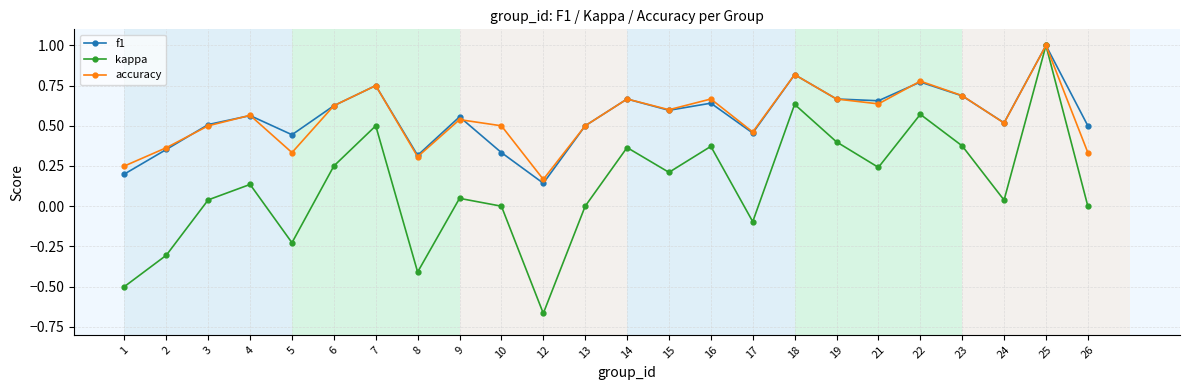

At which category does kappa reach its first local peak?

4